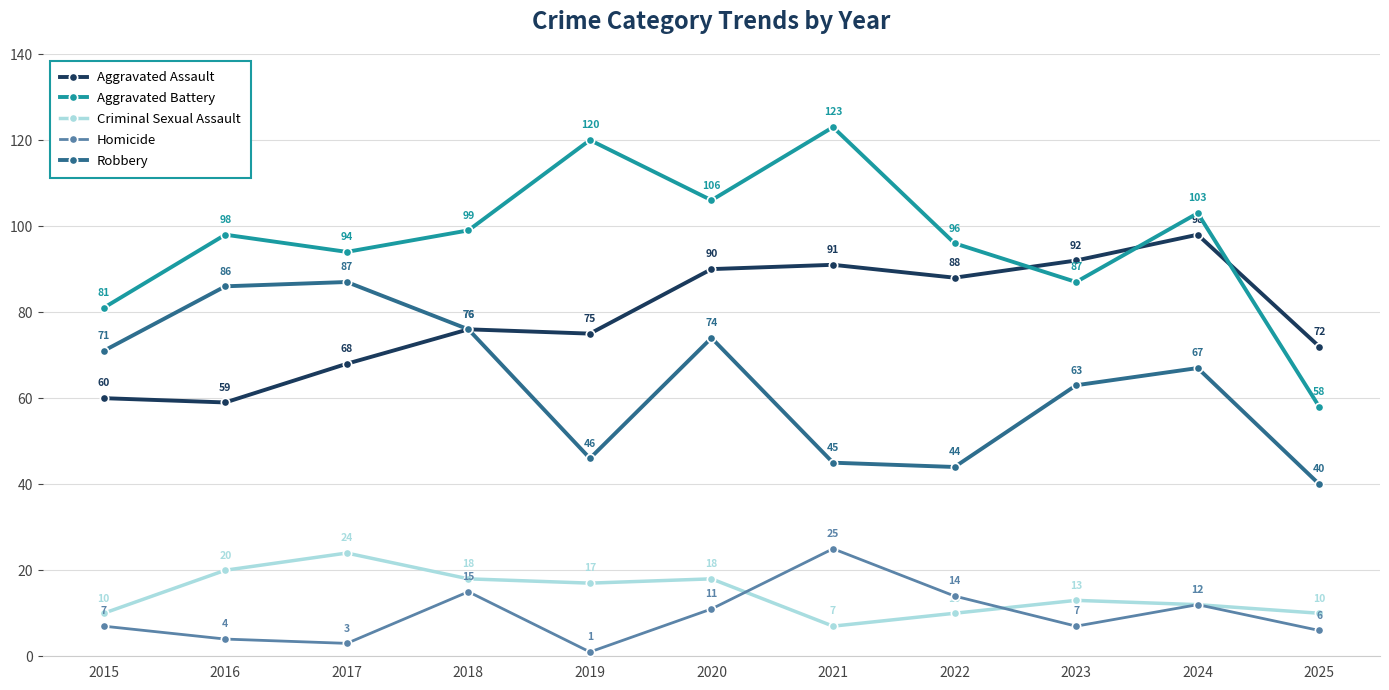

What is the value of the Homicide point at the 10th from the left?

12